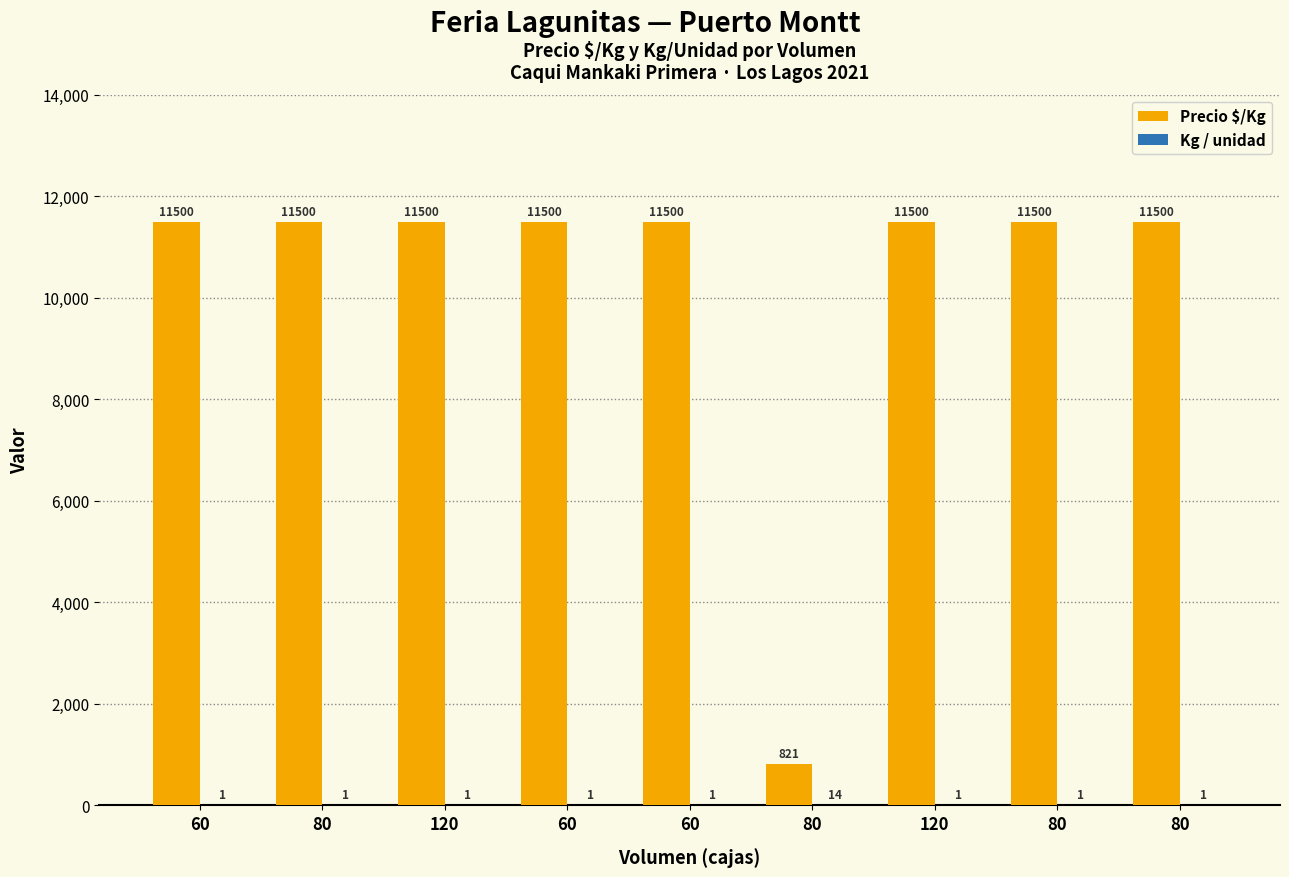

Does the chart contain stacked bars?

No